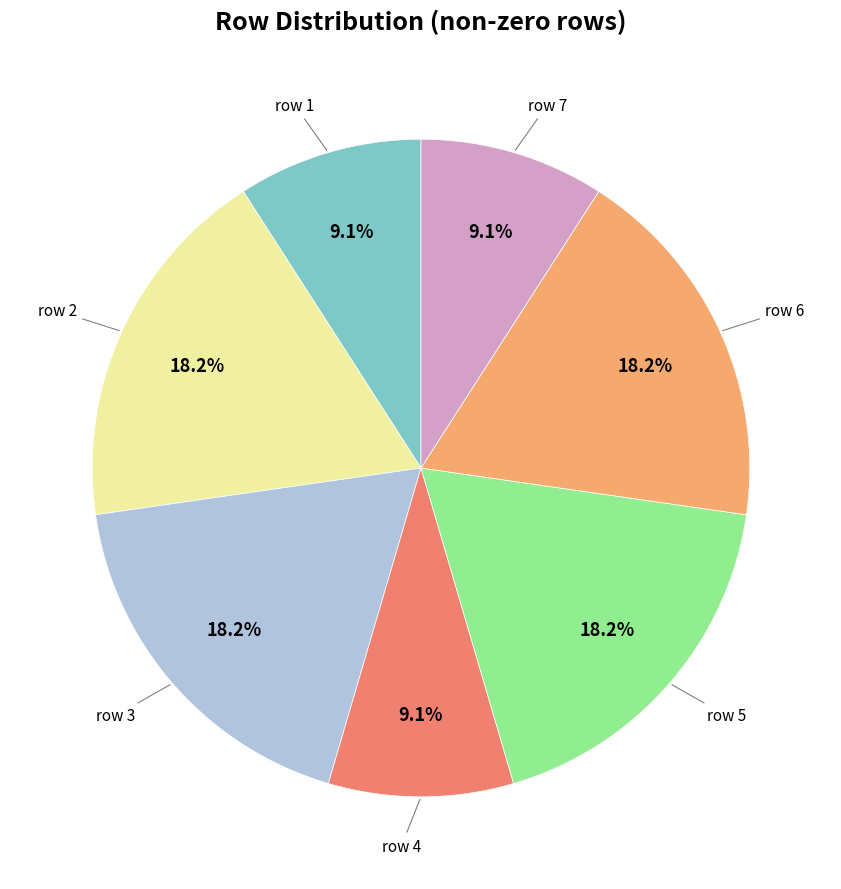

Is there any slice that represents more than half of the pie?

No